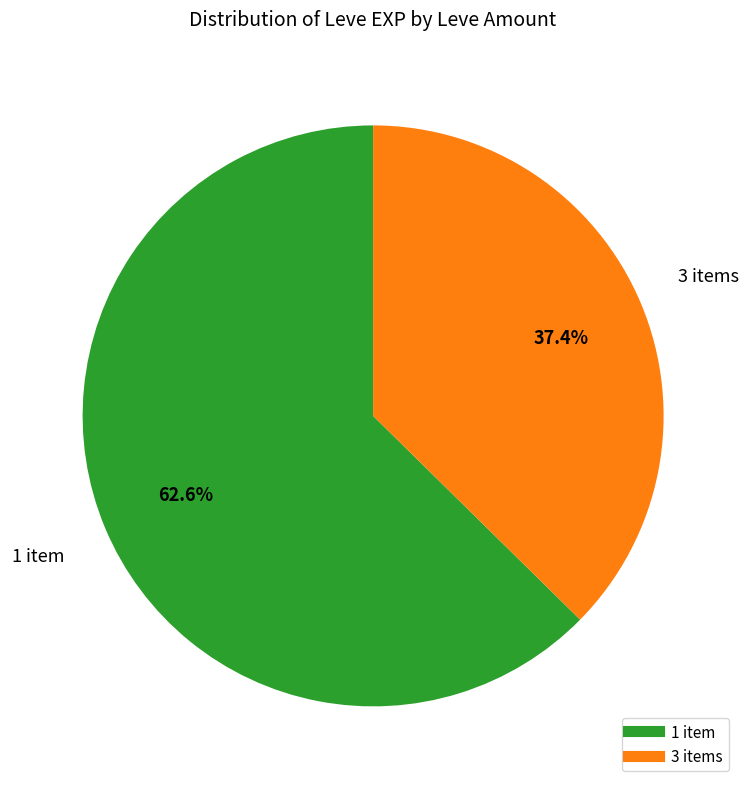

Does any single category account for the majority?

Yes